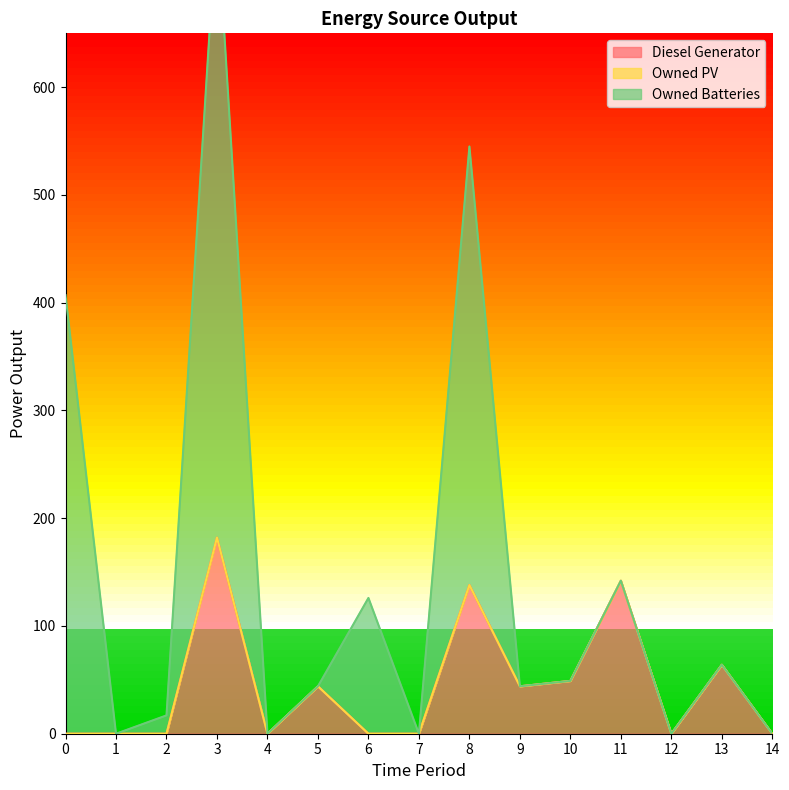

What is the greatest value displayed?

579